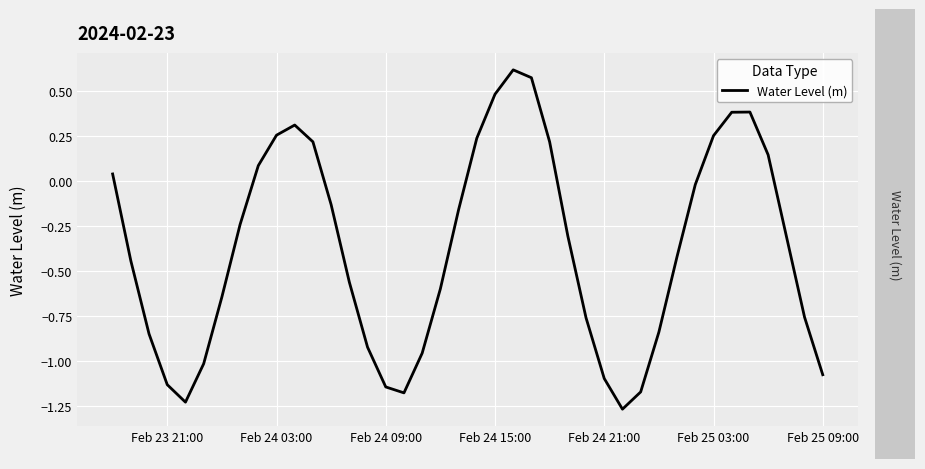

How many lines are shown in the chart?

1